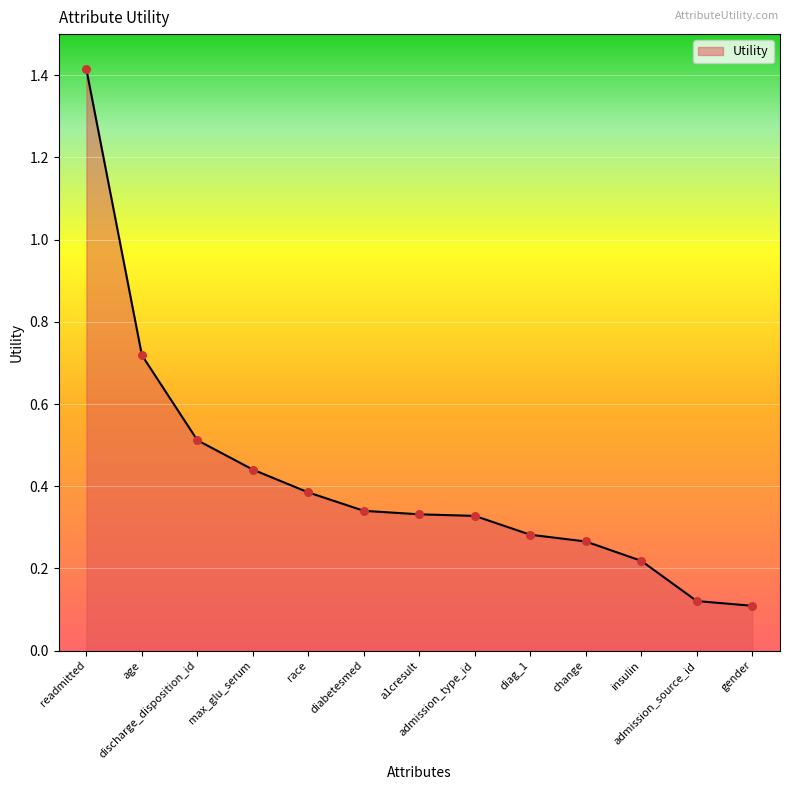

What is the change in value from diabetesmed to admission_source_id?

-0.2